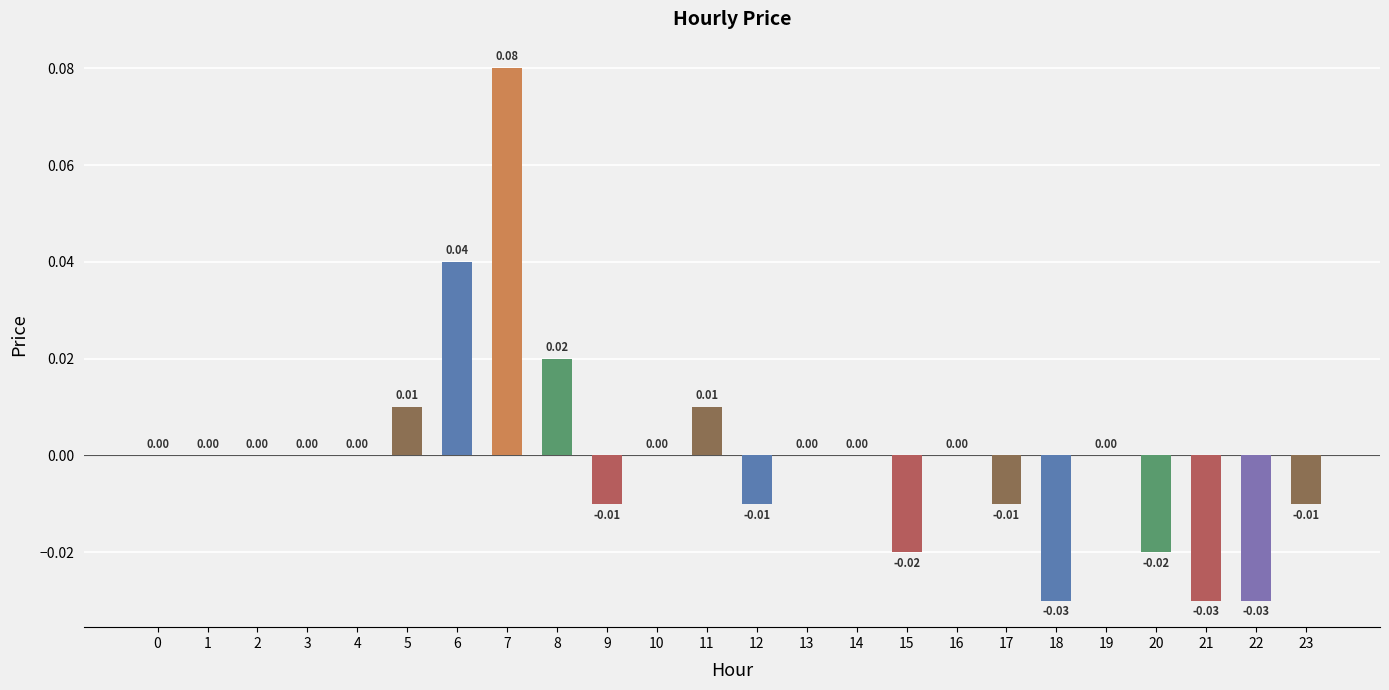

Count the number of data series in this chart.

1